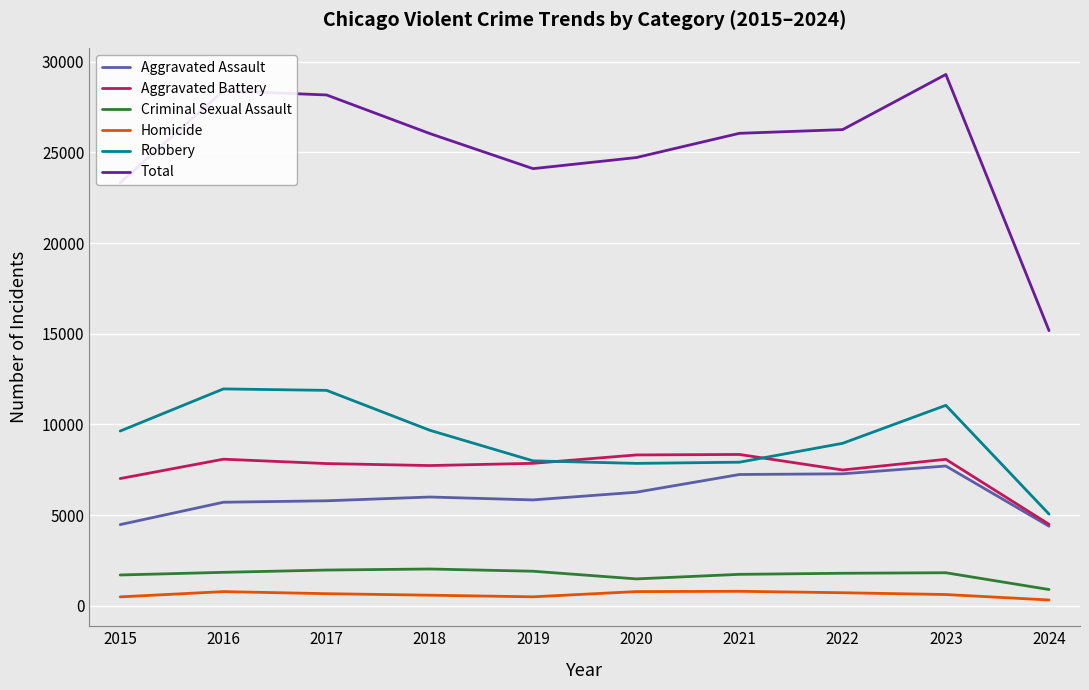

Read the Total value at 2022, to the nearest 50.

26250